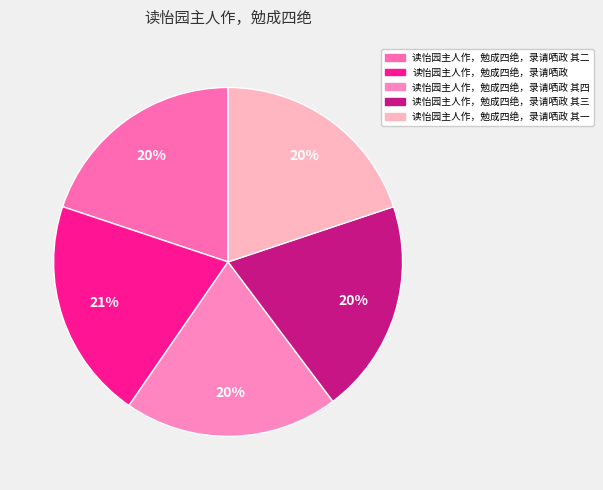

Rank the categories by value from lowest to highest.

读怡园主人作，勉成四绝，录请哂政 其一, 读怡园主人作，勉成四绝，录请哂政 其二, 读怡园主人作，勉成四绝，录请哂政 其三, 读怡园主人作，勉成四绝，录请哂政 其四, 读怡园主人作，勉成四绝，录请哂政